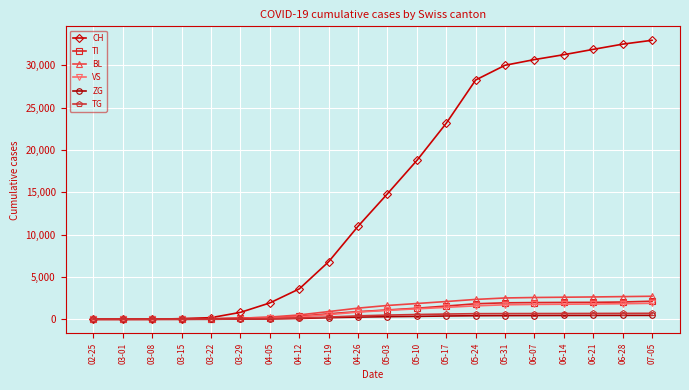

Which series has the largest range (max minus min)?

CH